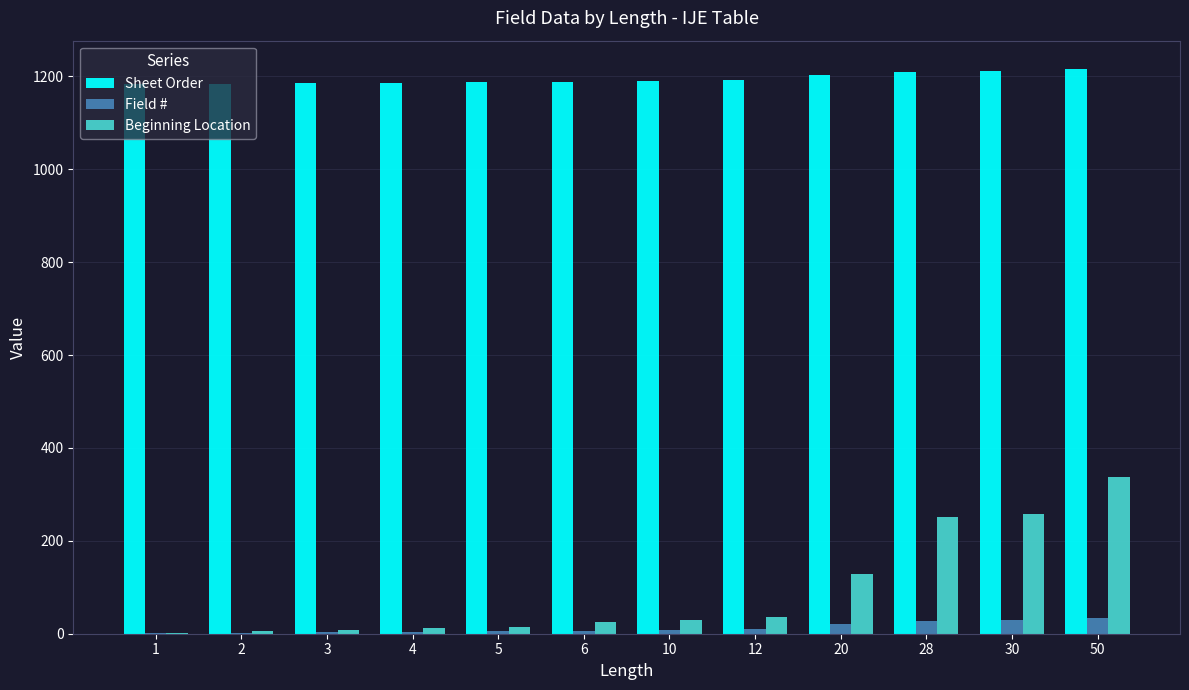

Which series changed the most between 2 and 28?

Beginning Location